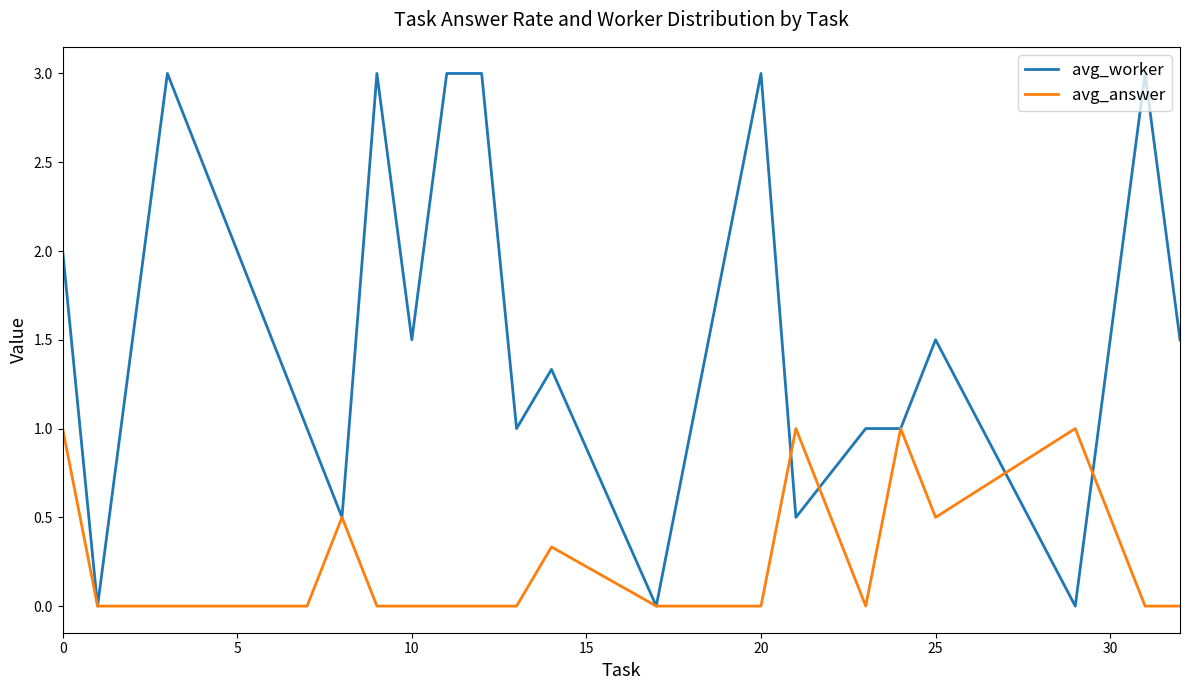

Which series has the largest range (max minus min)?

avg_worker